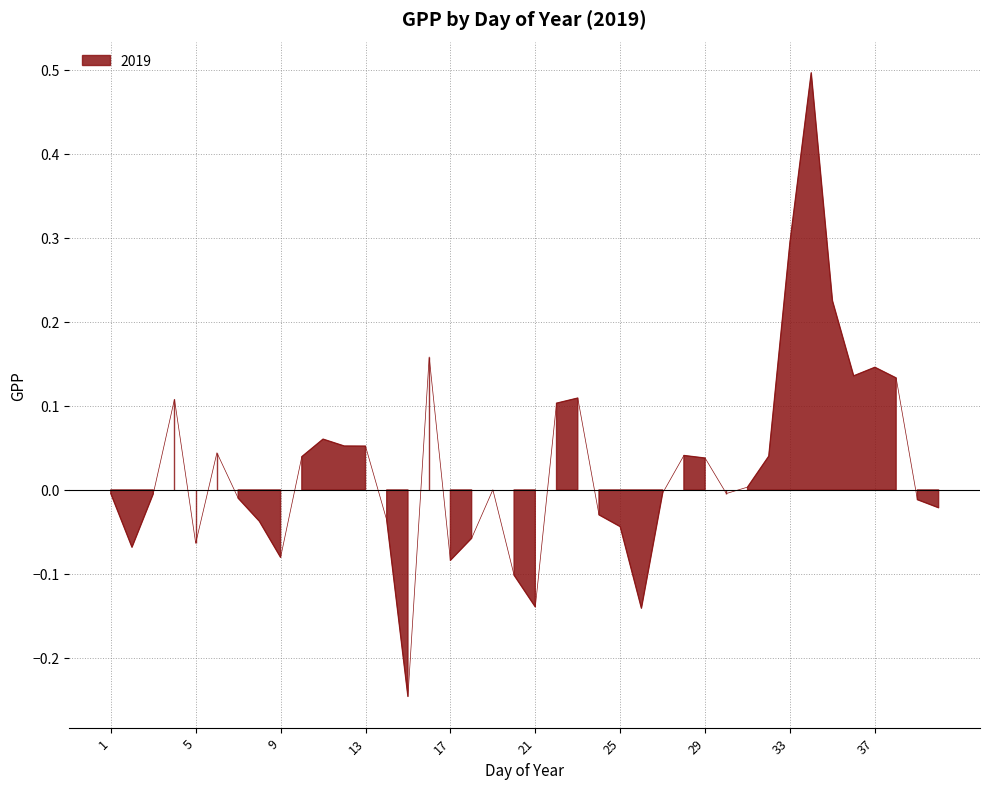

How many data points are less than 0?

20